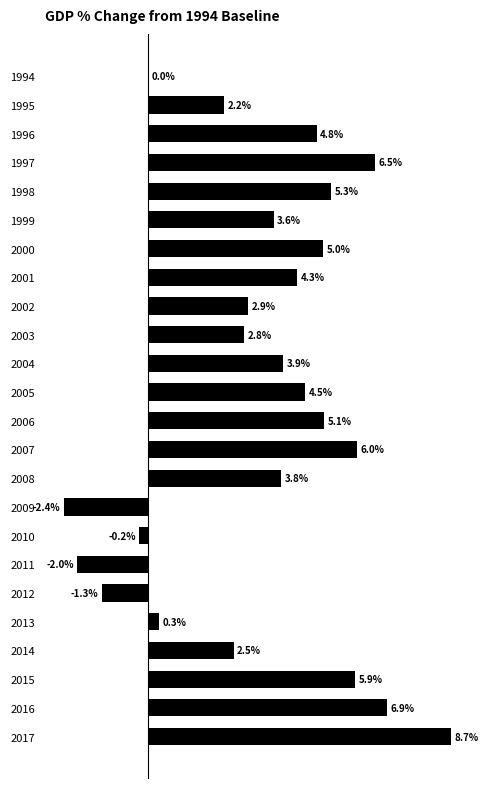

What is the maximum value shown in the chart?

8.7